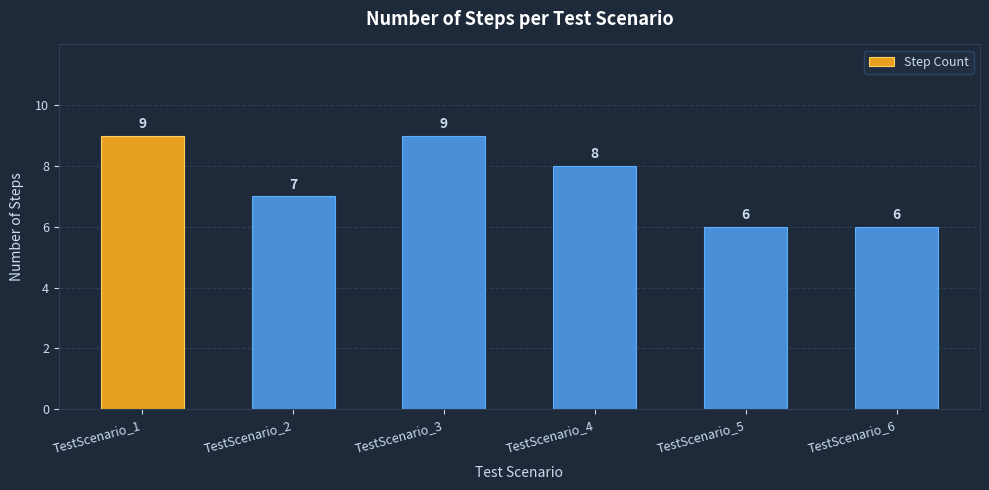

True or false: the data shows 7 at TestScenario_2.

True